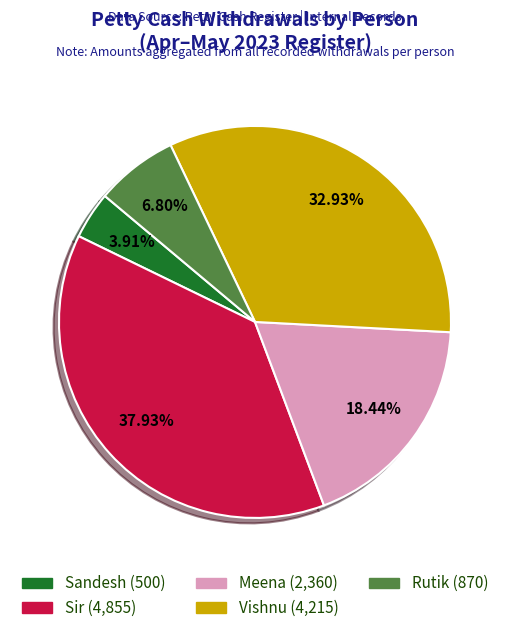

Is Meena the majority of the pie?

No